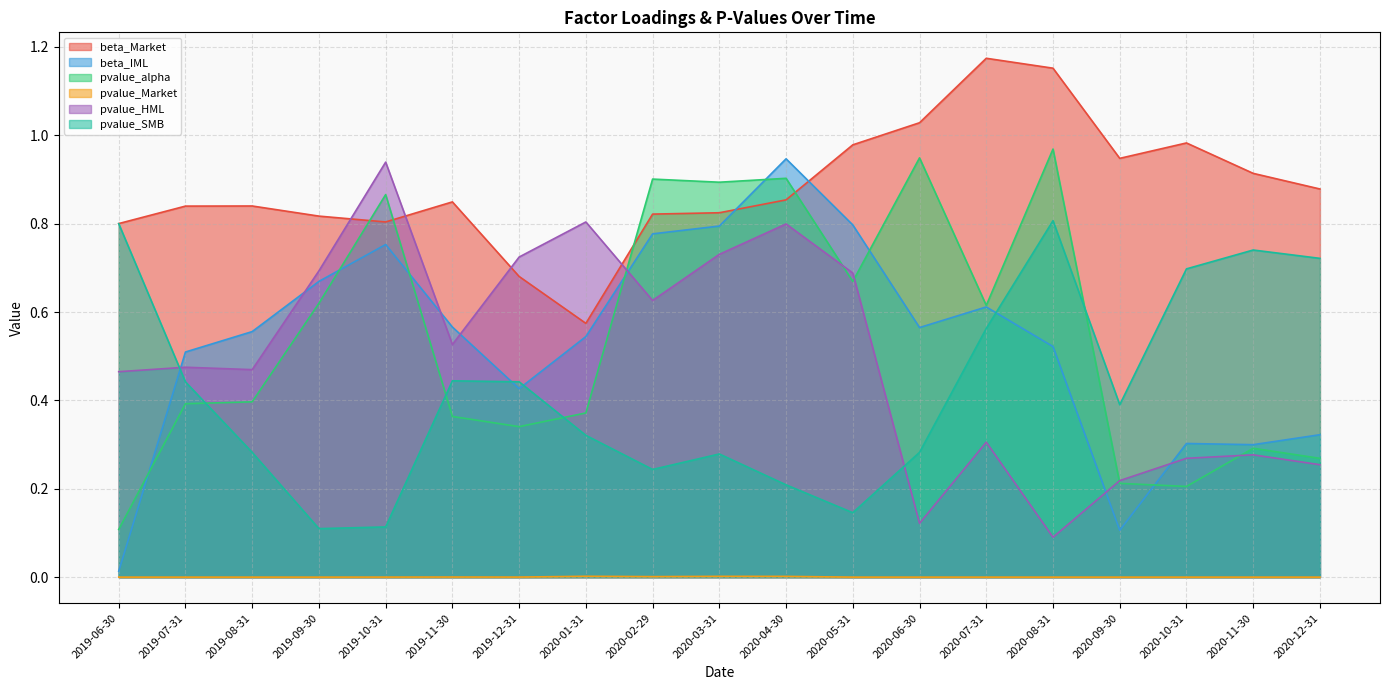

Is it true that pvalue_alpha equals 0.2 at 2019-06-30?

False